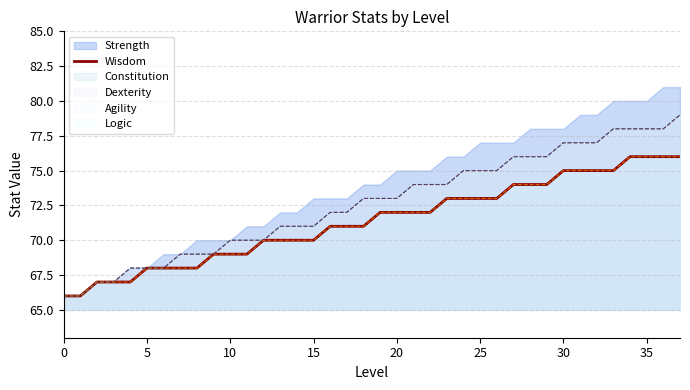

Where is Constitution_line nearest to the value 72?

16